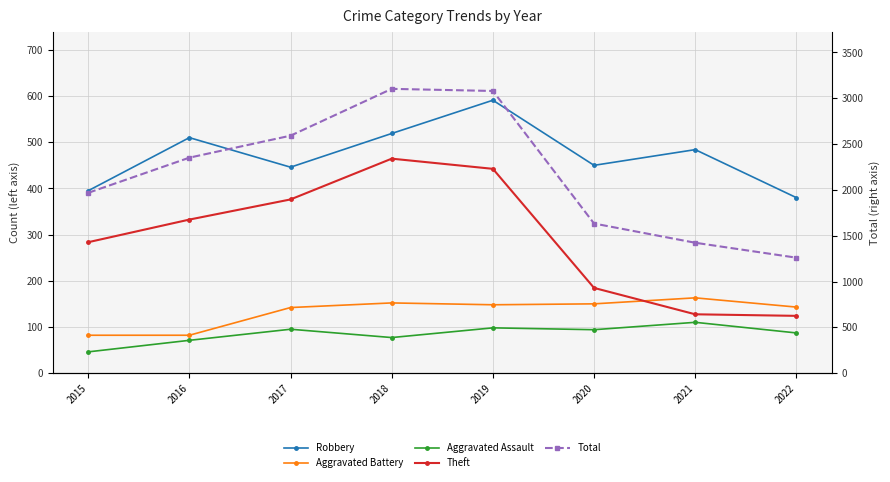

True or false: Theft has more than 1 points higher than both neighbors.

False